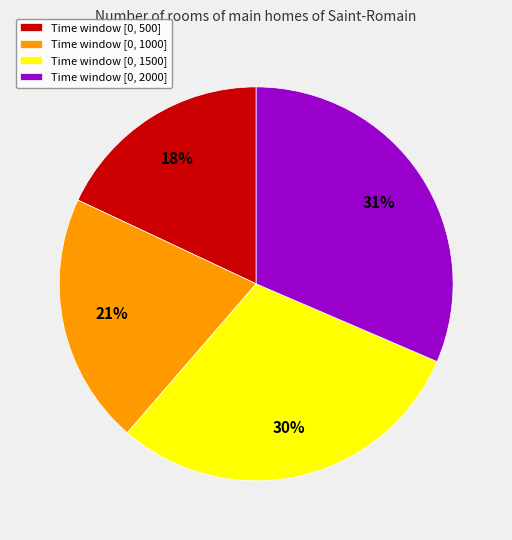

Count the number of slices in the pie.

4